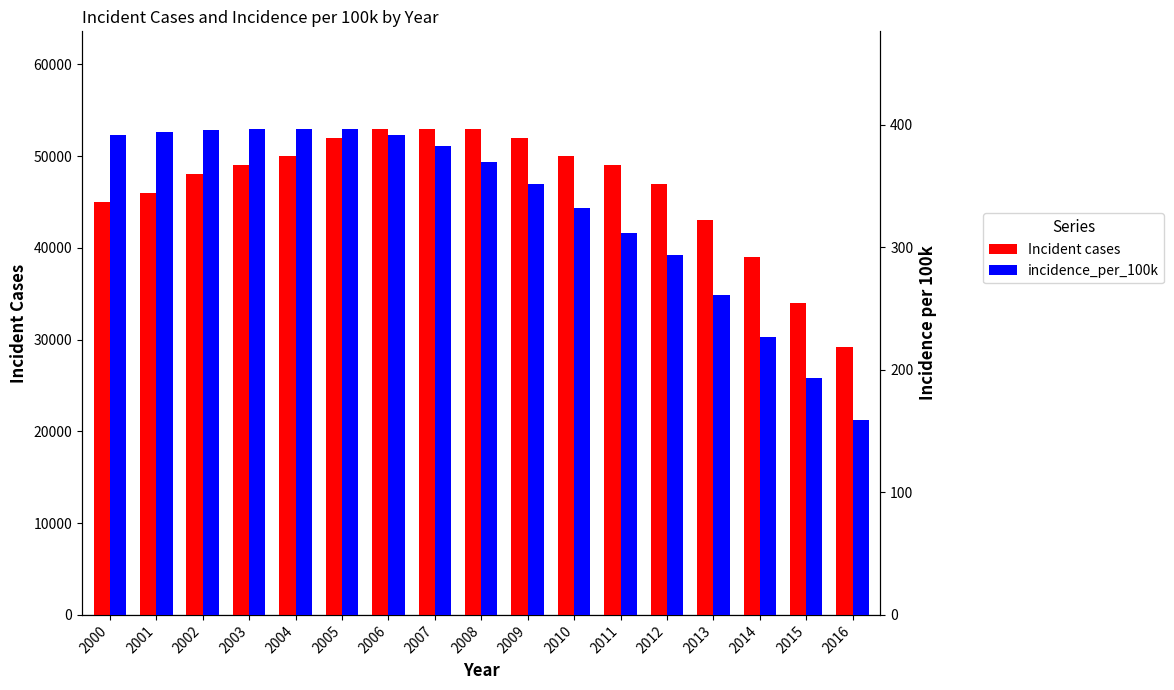

Where is incidence_per_100k nearest to the value 278?

2012